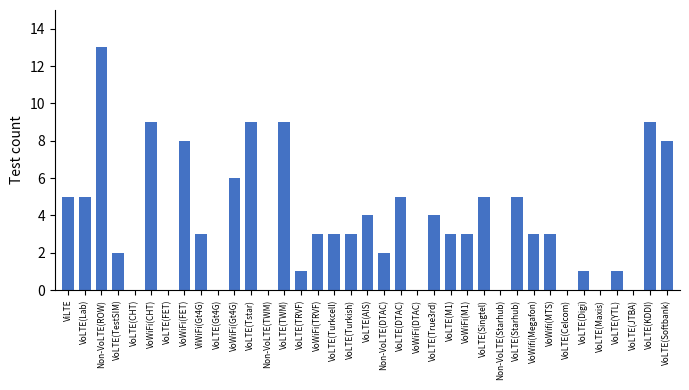

What is the maximum value shown in the chart?

13